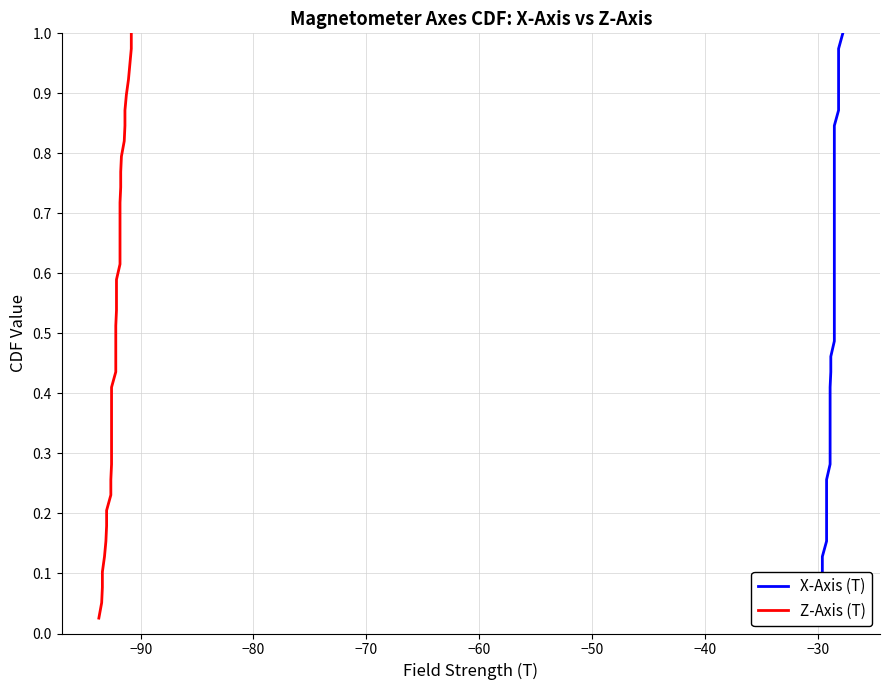

Does the chart display data point markers on the line(s)?

No